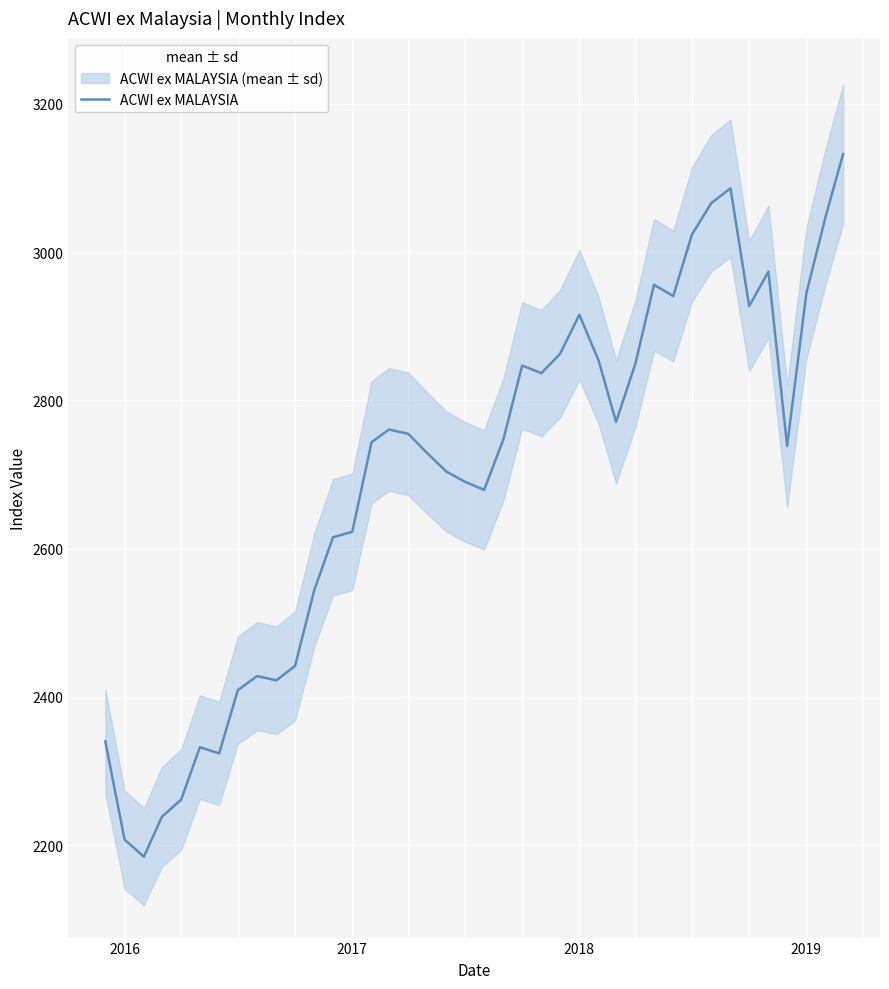

What is the maximum value for ACWI ex MALAYSIA?

3132.5